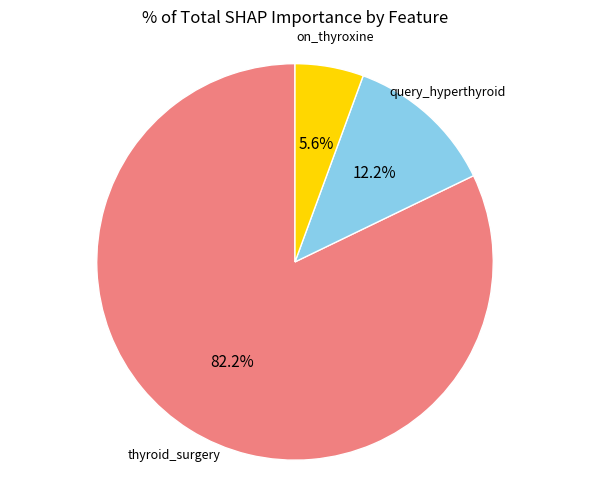

Count the number of slices in the pie.

3